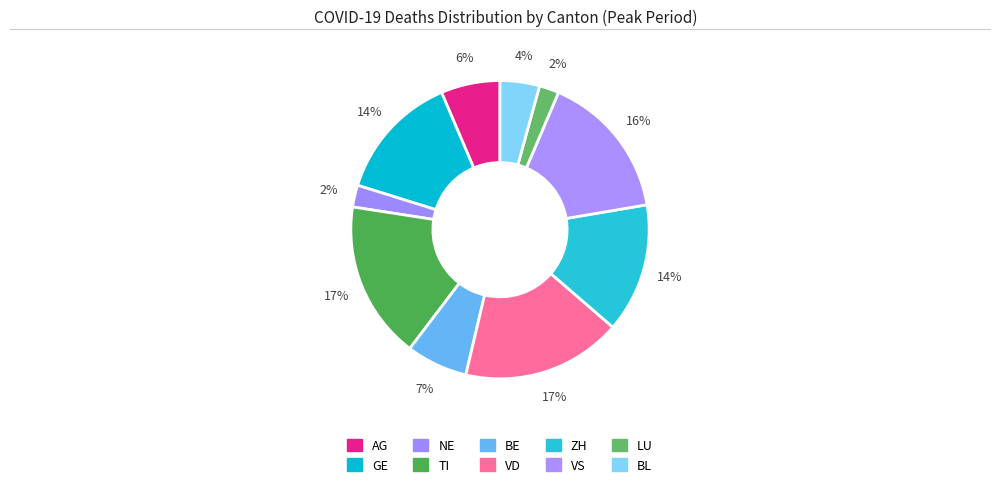

How many slices are in this pie chart?

10